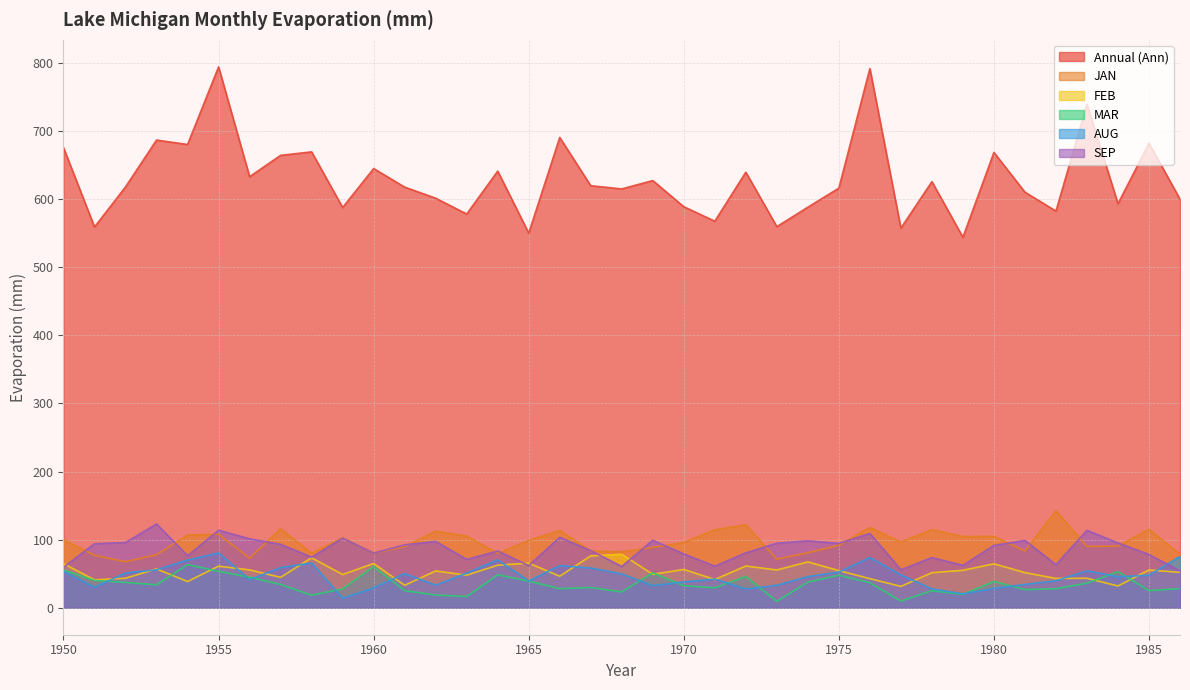

What is the approximate value of Annual (Ann) at 1982?

582.5